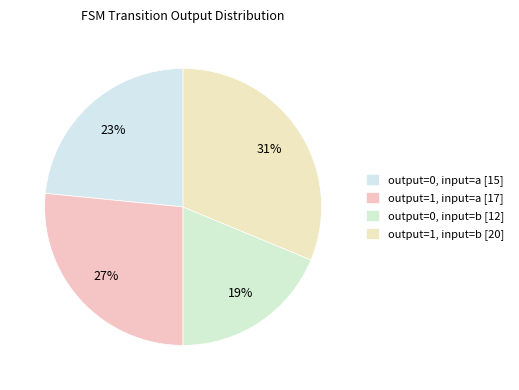

Does output=0, input=b represent more than half of the total?

No